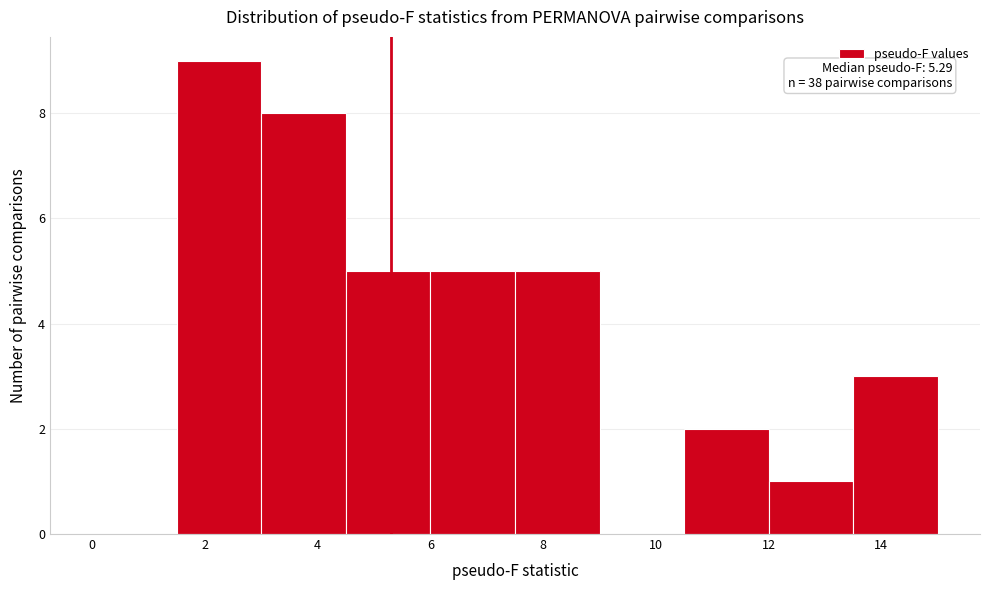

Which range on the x-axis has the tallest bar?

1.5 to 3.0